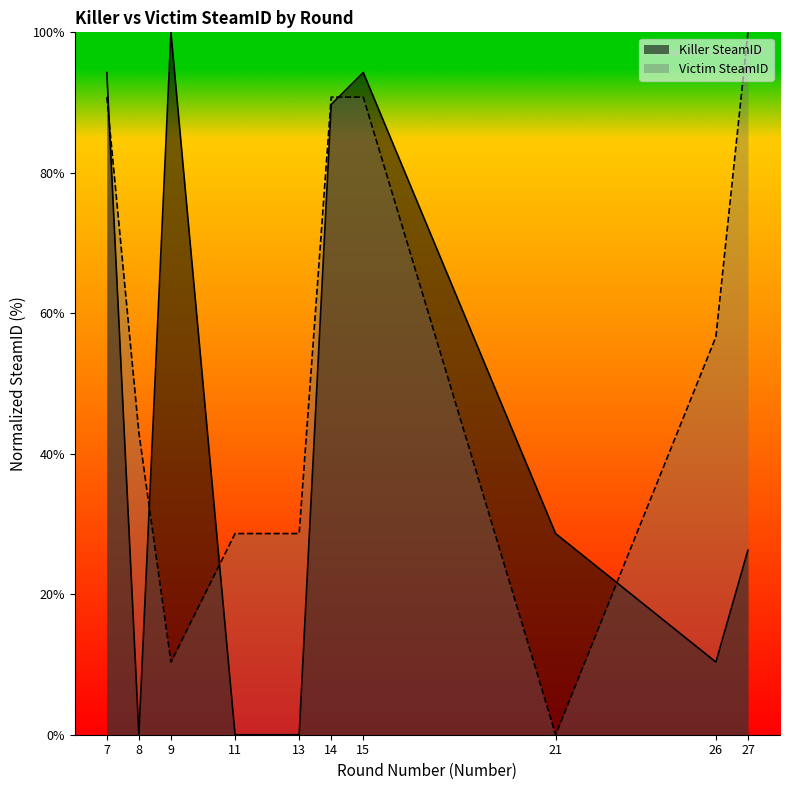

What is the sum of all Victim SteamID values?

539.6